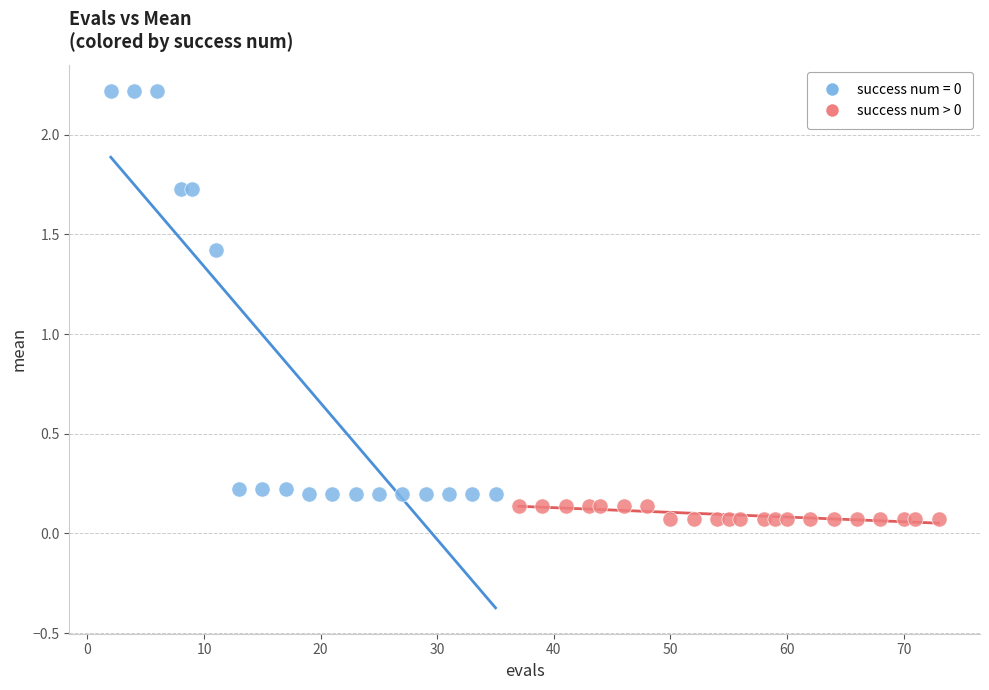

Which series has the widest spread of Y values?

success num = 0